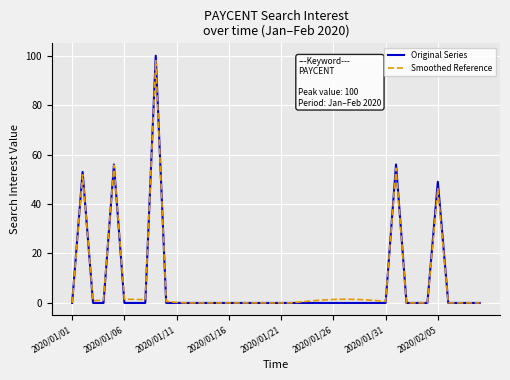

True or false: Smoothed Reference and Original Series cross at least once.

True